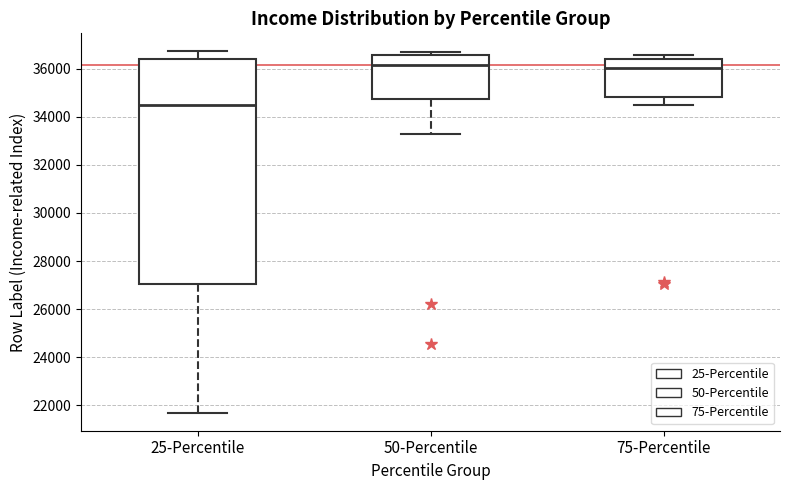

Which box's median line is the lowest?

25-Percentile